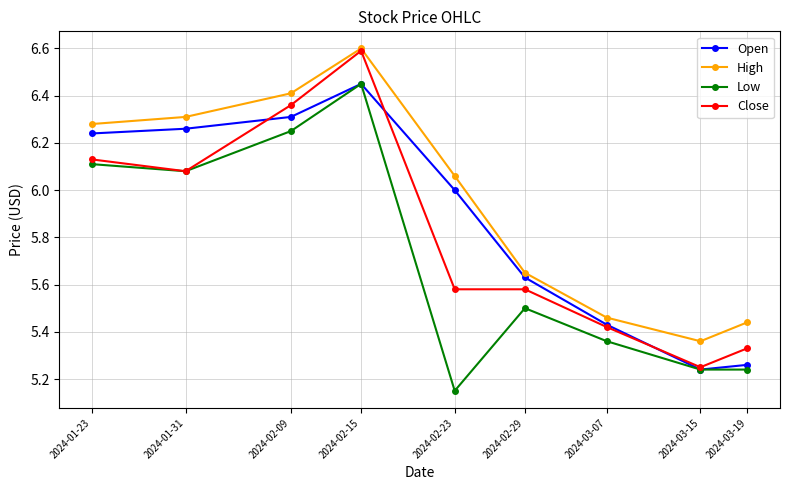

Is the value of Low at 2024-03-07 greater than the value of Close at 2024-02-29?

No